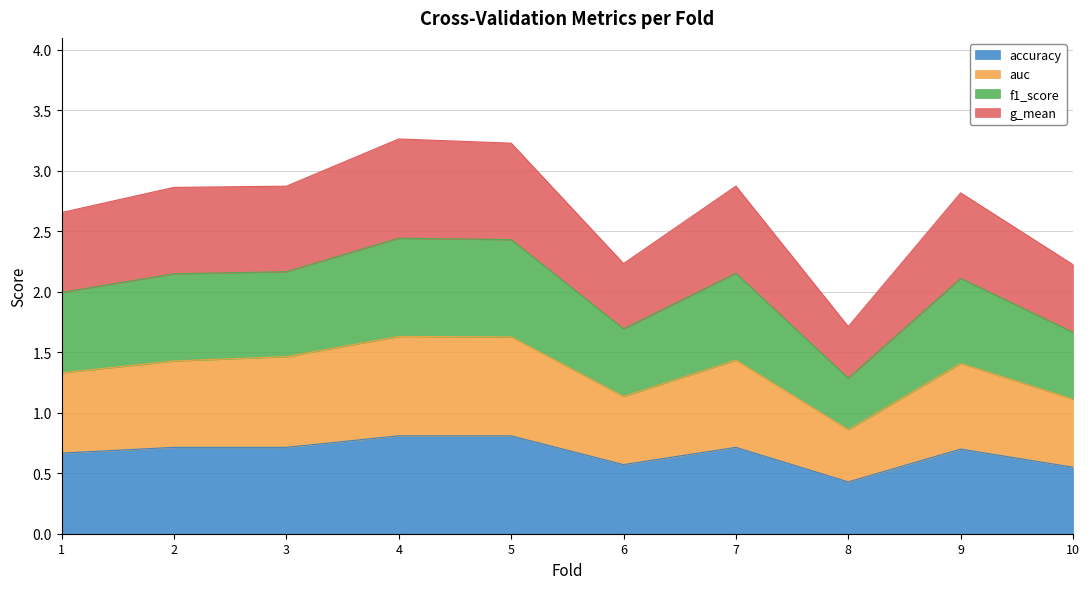

The accuracy series shows 0.7 at 8. True or false?

False